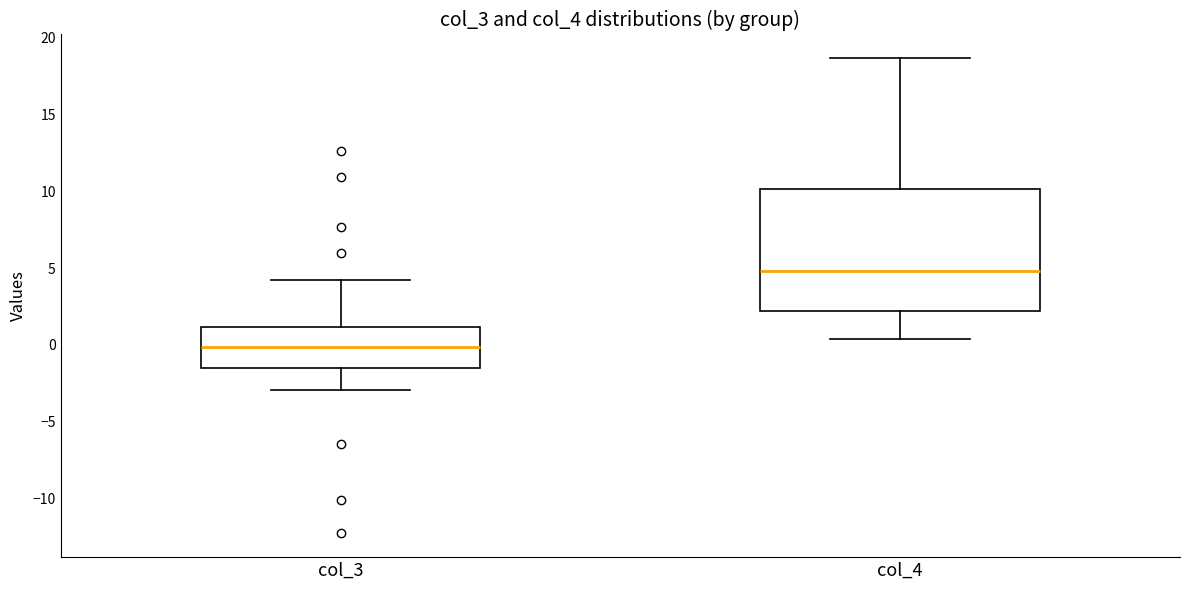

Reading left to right, read every box against the y-axis: the position of its median line, the range the box covers, and the ends of its whiskers. The values are not printed on the chart, so give them approximately, as read against the axis.

col_3: median 0.0, box -1.5 to 1.0, whiskers -3.0 to 4.0
col_4: median 5.0, box 2.0 to 10.0, whiskers 0.5 to 18.5